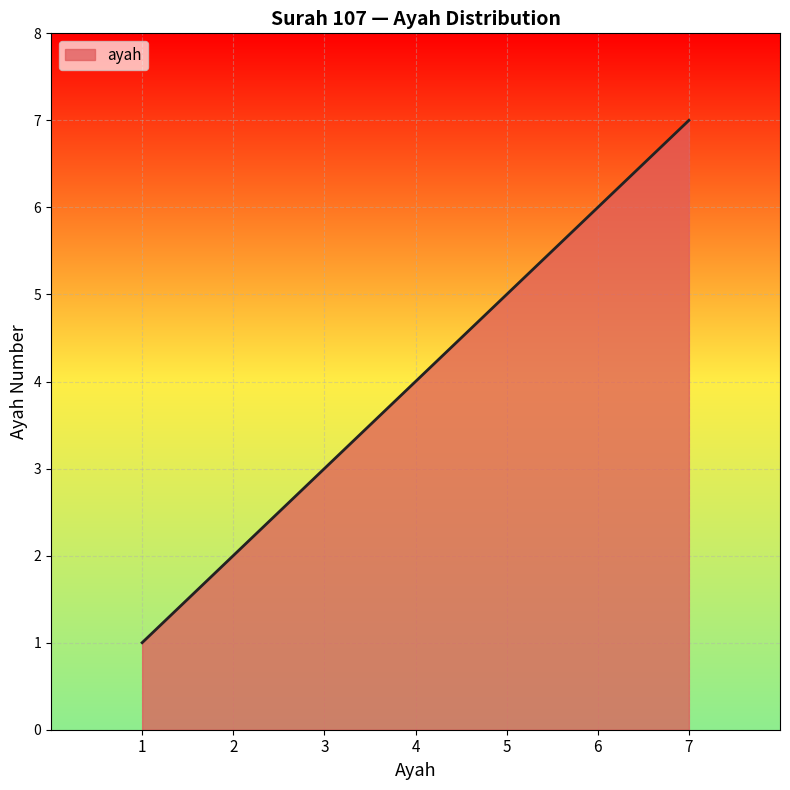

True or false: the data shows 2 at 7.

False